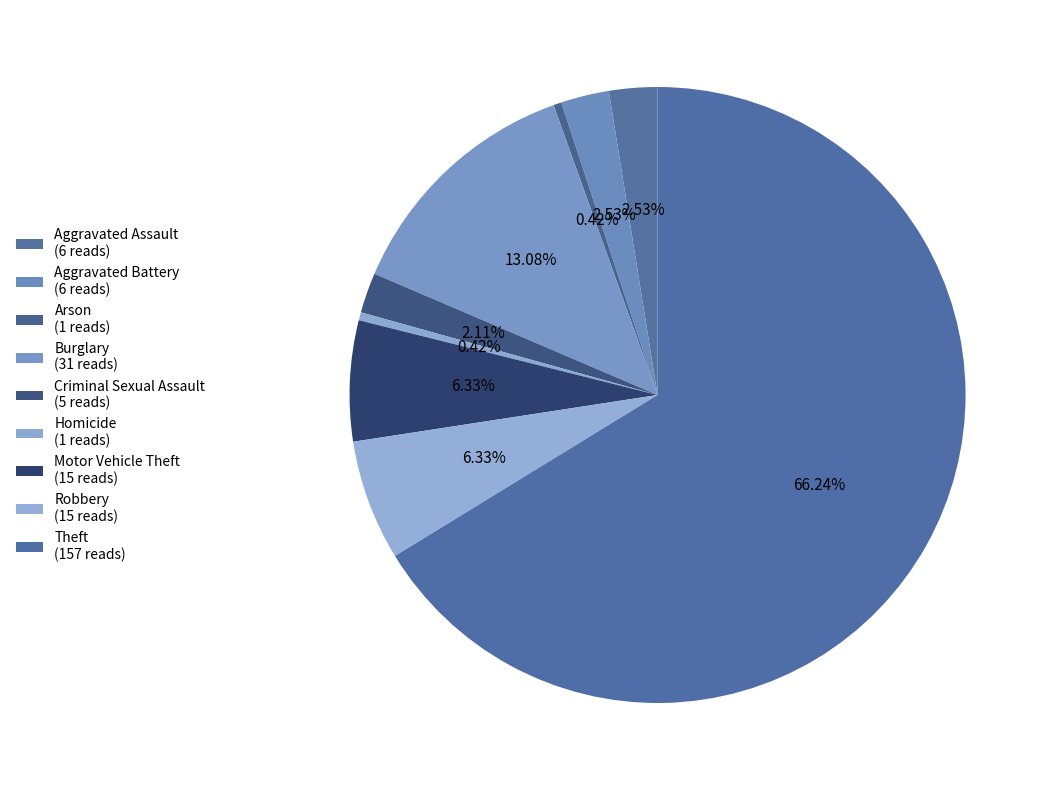

How many segments does this pie chart have?

9